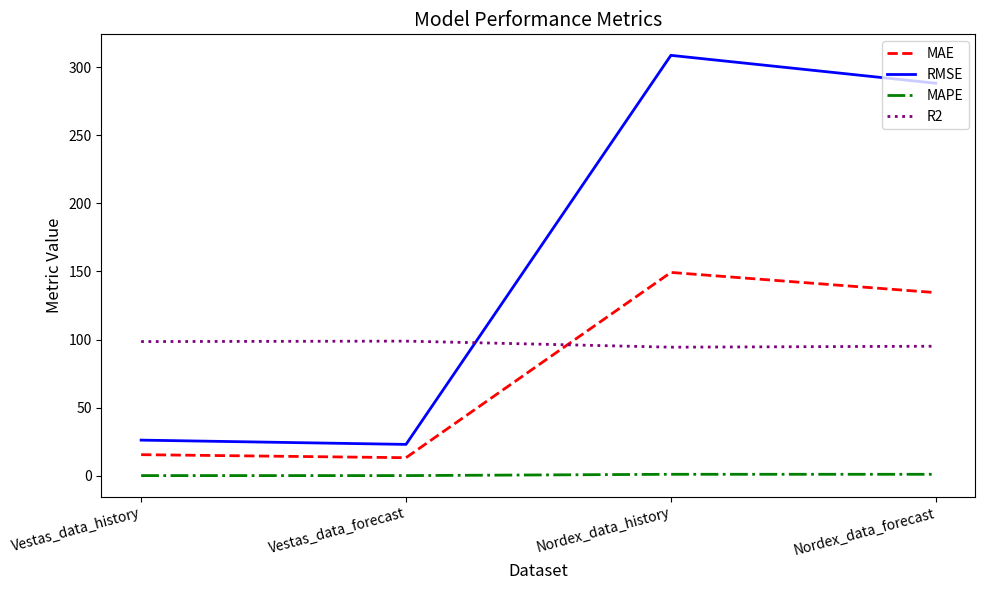

The value of MAE at Vestas_data_history is 15.5. True or false?

True